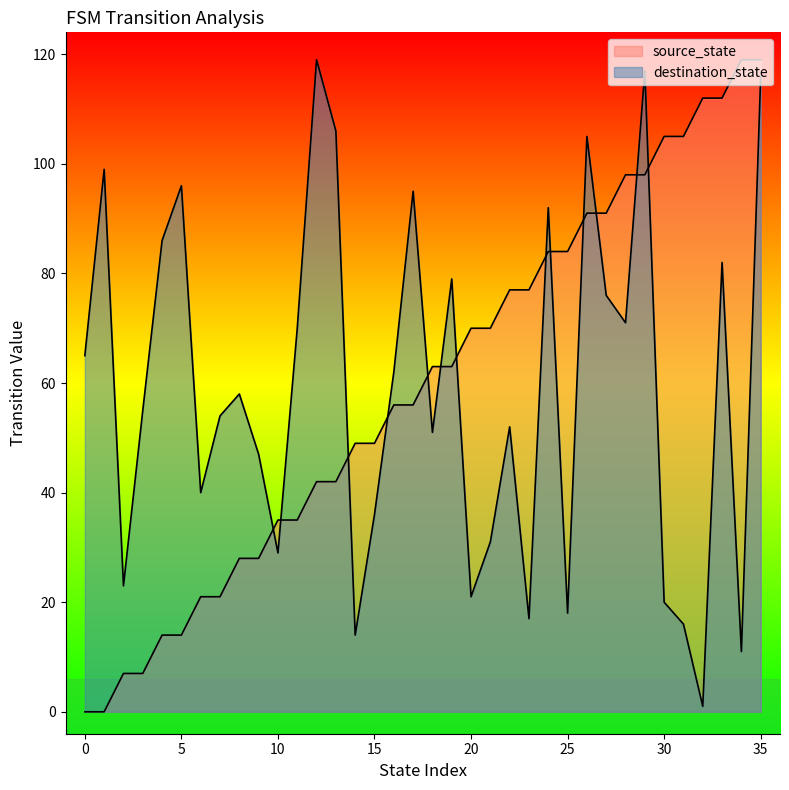

Reading left to right, extract all data points from this chart.

source_state: 0	0	7	7	14	14	21	21	28	28	35	35	42	42	49	49	56	56	63	63	70	70	77	77	84	84	91	91	98	98	105	105	112	112	119	119
input_num: 65	99	23	55	86	96	40	54	58	47	29	70	119	106	14	36	62	95	51	79	21	31	52	17	92	18	105	76	71	117	20	16	1	82	11	116